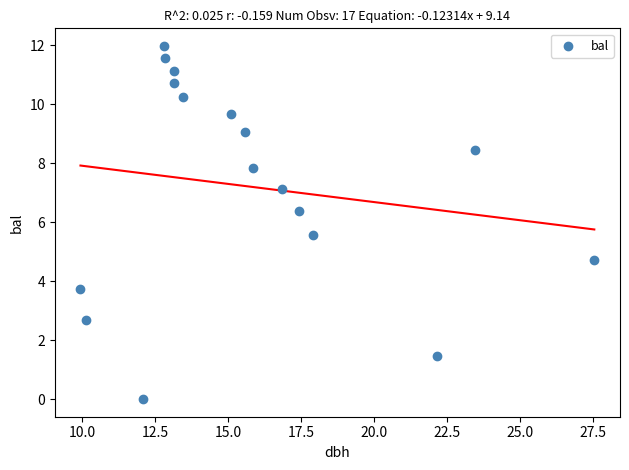

What Y value in the scatter plot is closest to 5?

4.7